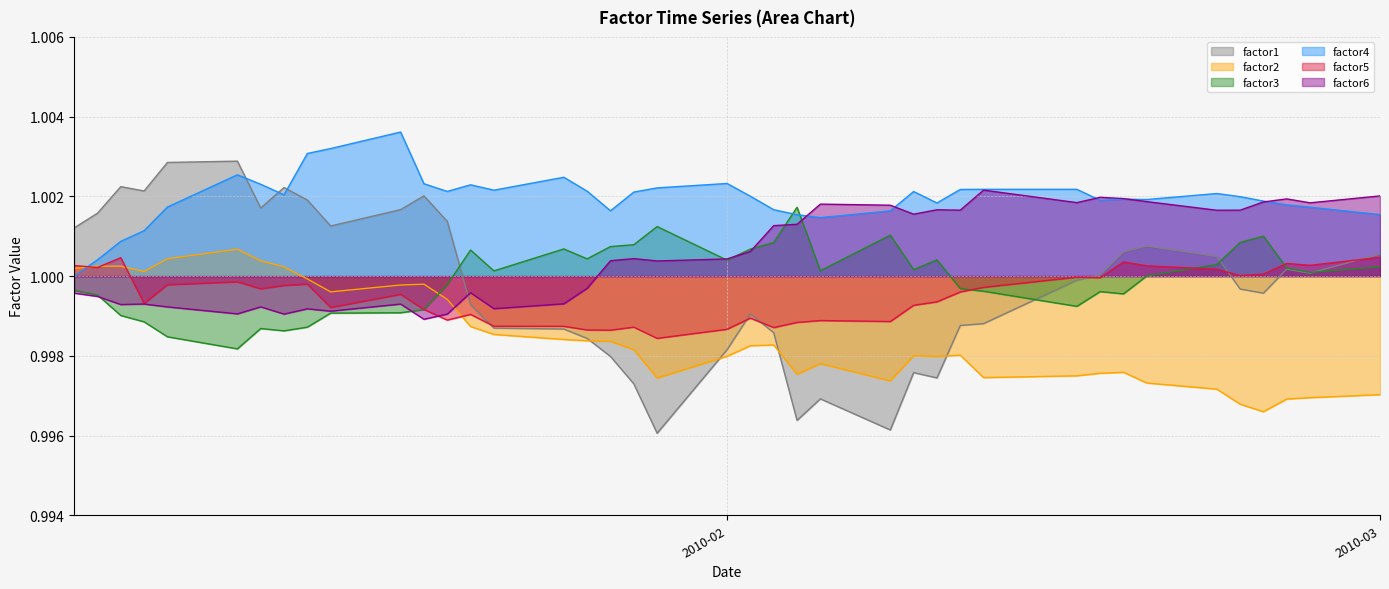

True or false: factor6 has more than 1 interior local peaks.

True